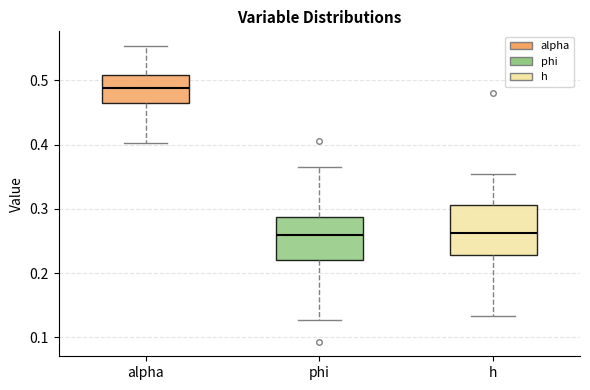

Where does the lower whisker of the box for phi end on the y-axis? The values are not printed on the chart, so give them approximately, as read against the axis.

0.13